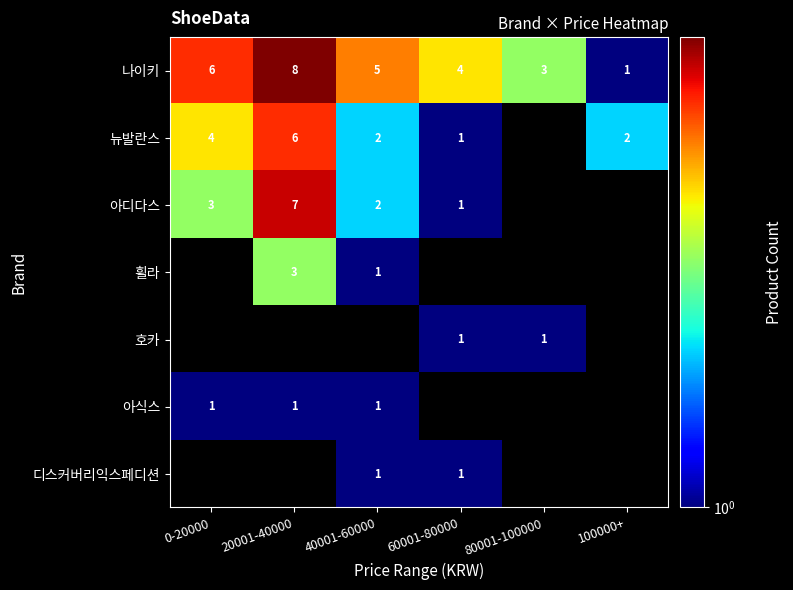

The value of 뉴발란스 at 60001-80000 is 0. True or false?

False